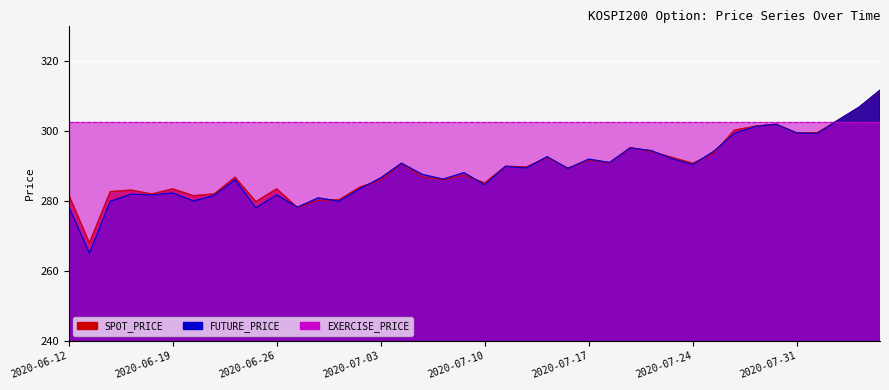

What is the average value of the FUTURE_PRICE series?

288.8